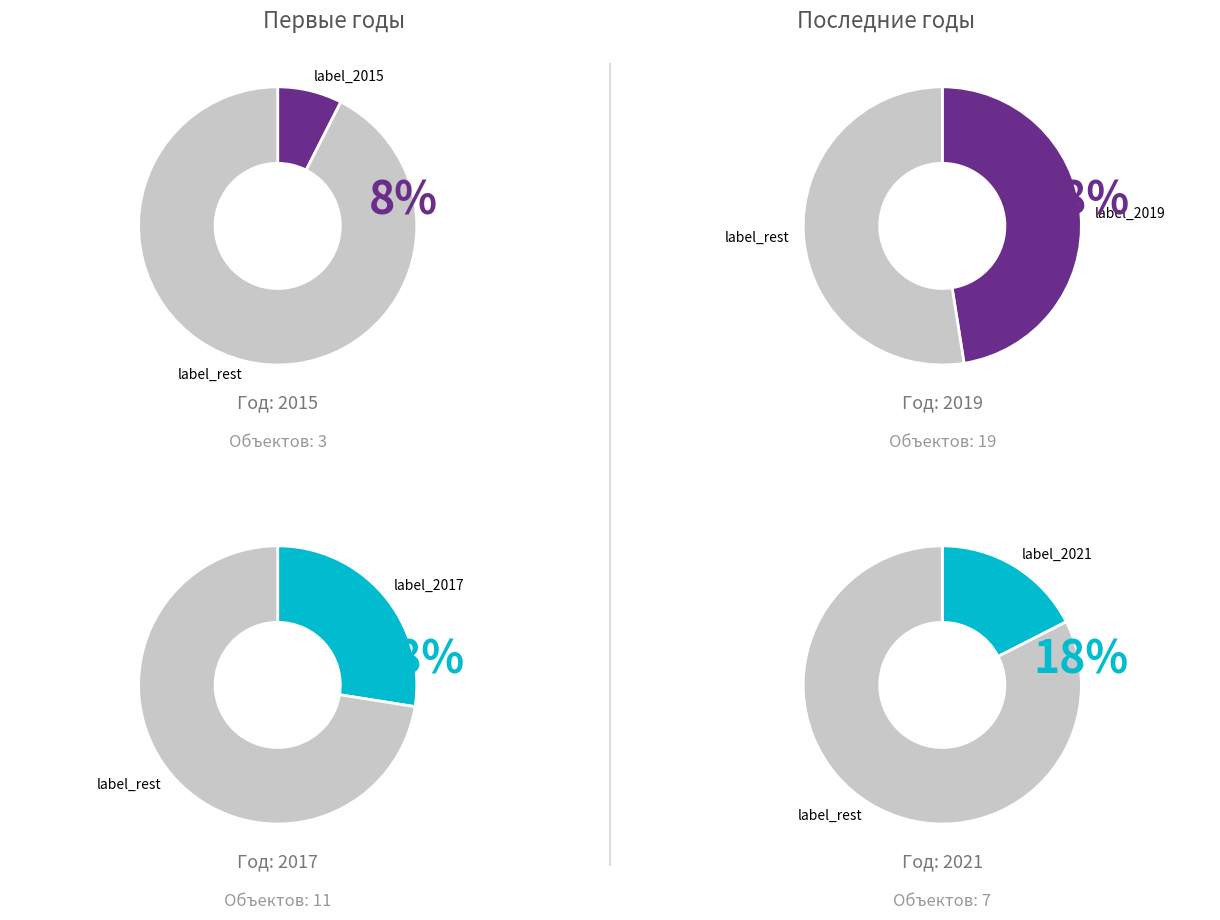

What percentage is the 2017 slice, to the nearest percent?

28%